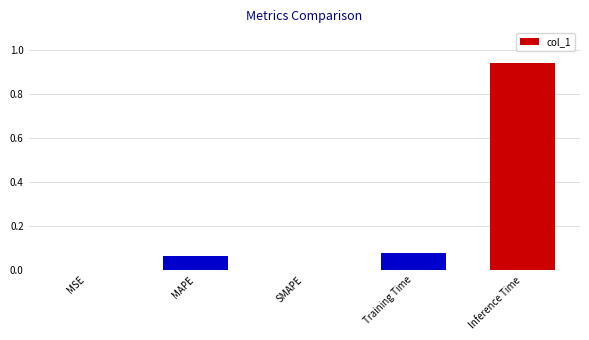

The chart shows a value of 0.0 at MSE. True or false?

True